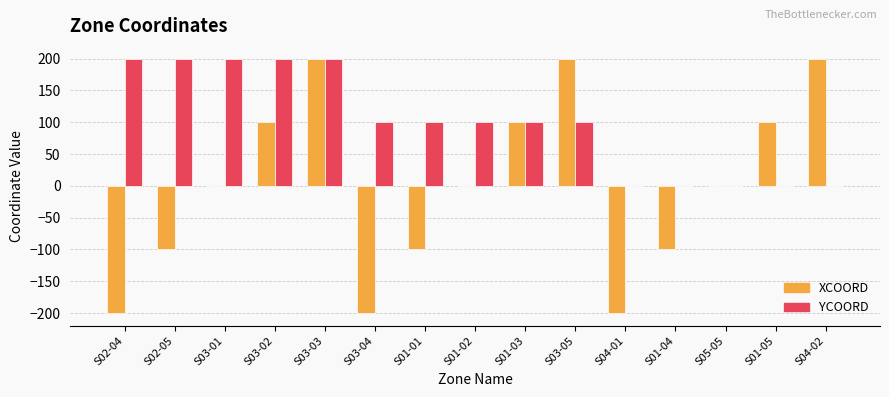

The value of XCOORD at S01-03 is 100. True or false?

True